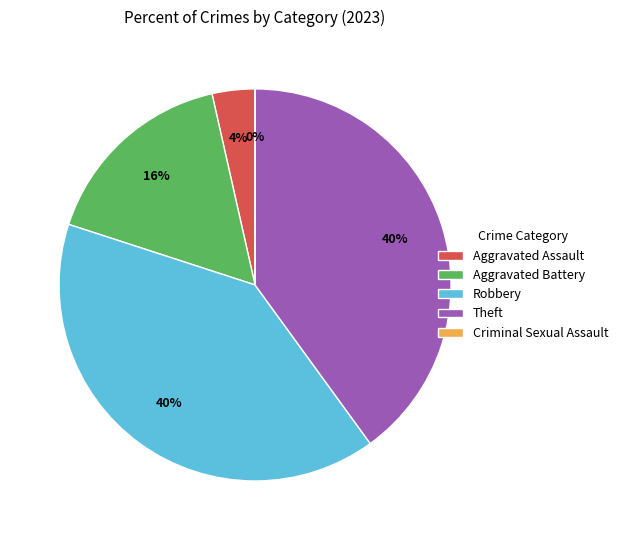

Do Aggravated Battery and Theft together represent more than half of the pie?

Yes